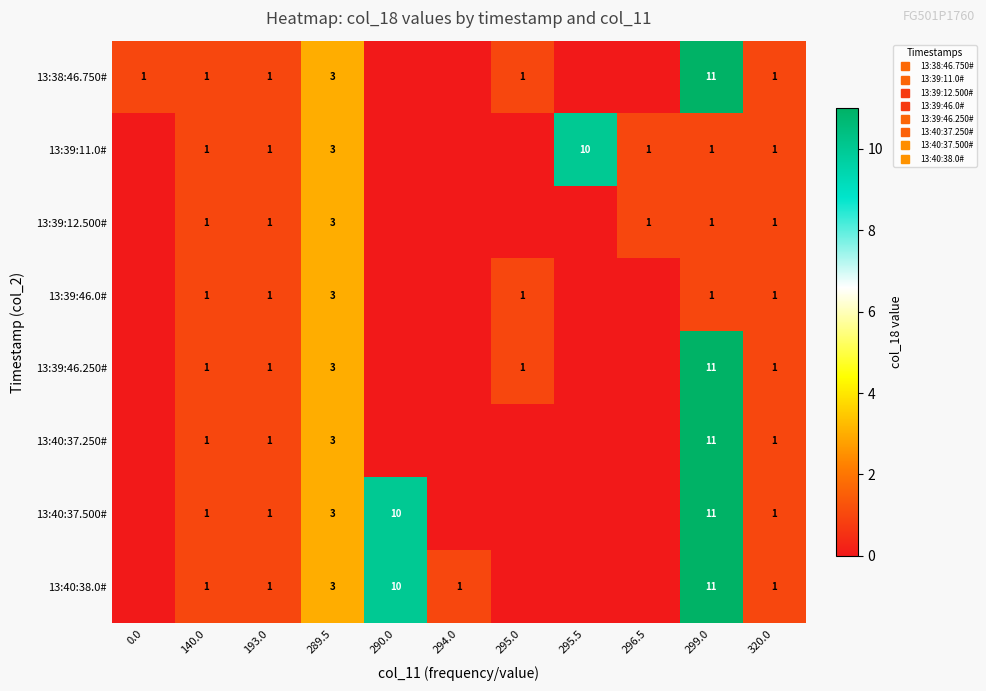

At which category is the sum across all series the highest?

299.0